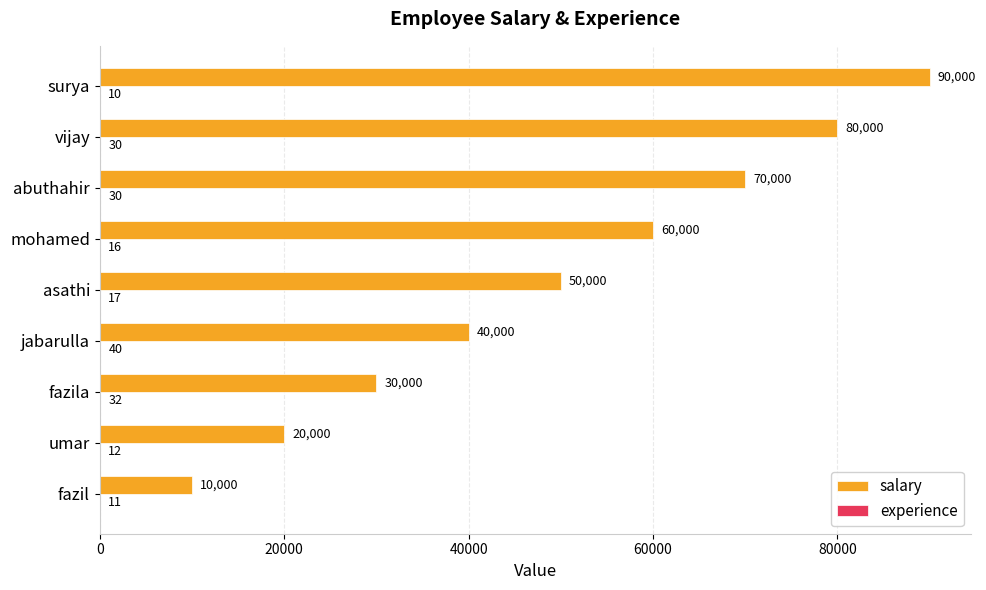

Between fazila and abuthahir, which series saw the biggest shift?

salary